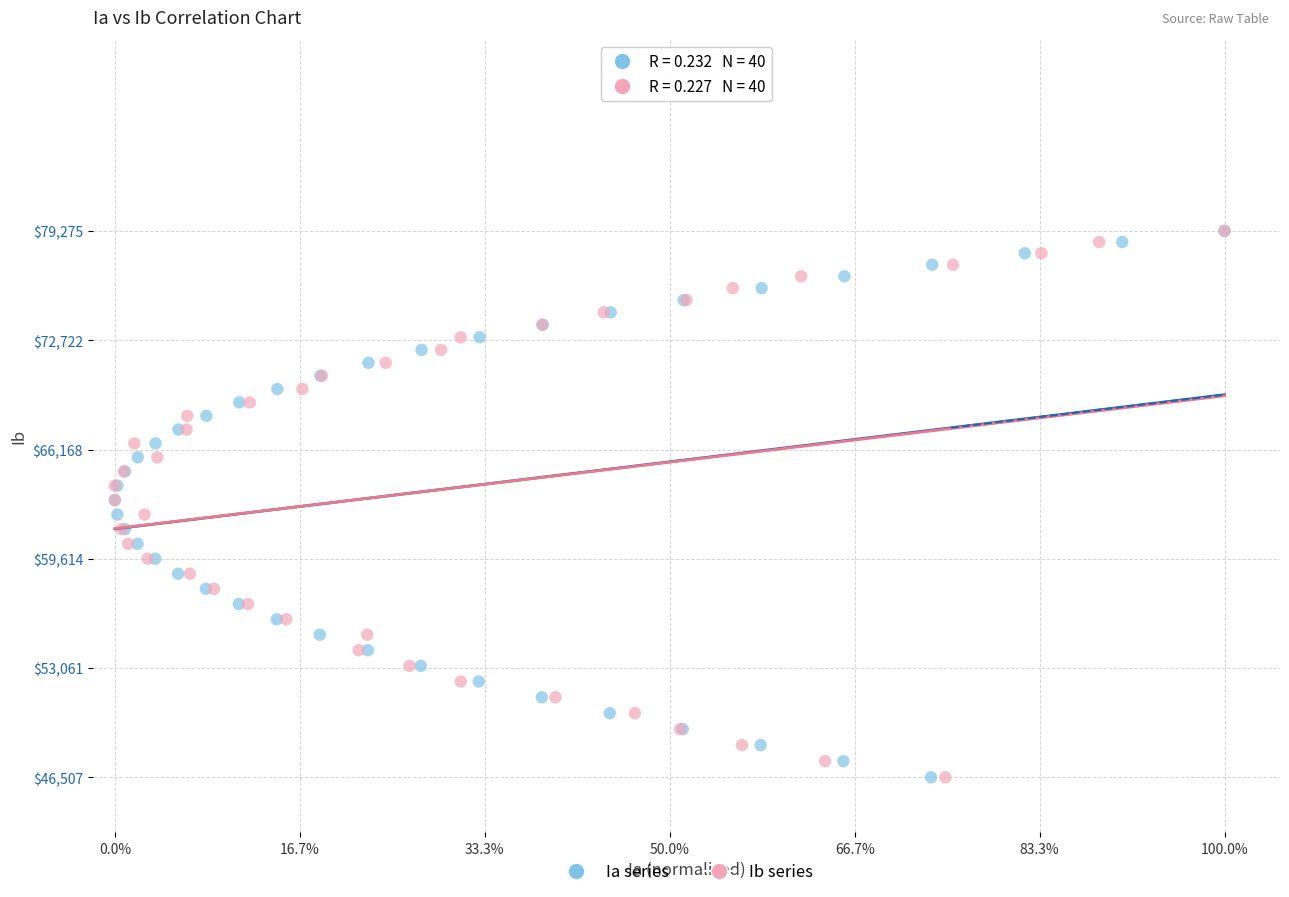

What are all the series names shown in the legend?

Ia series, Ib series